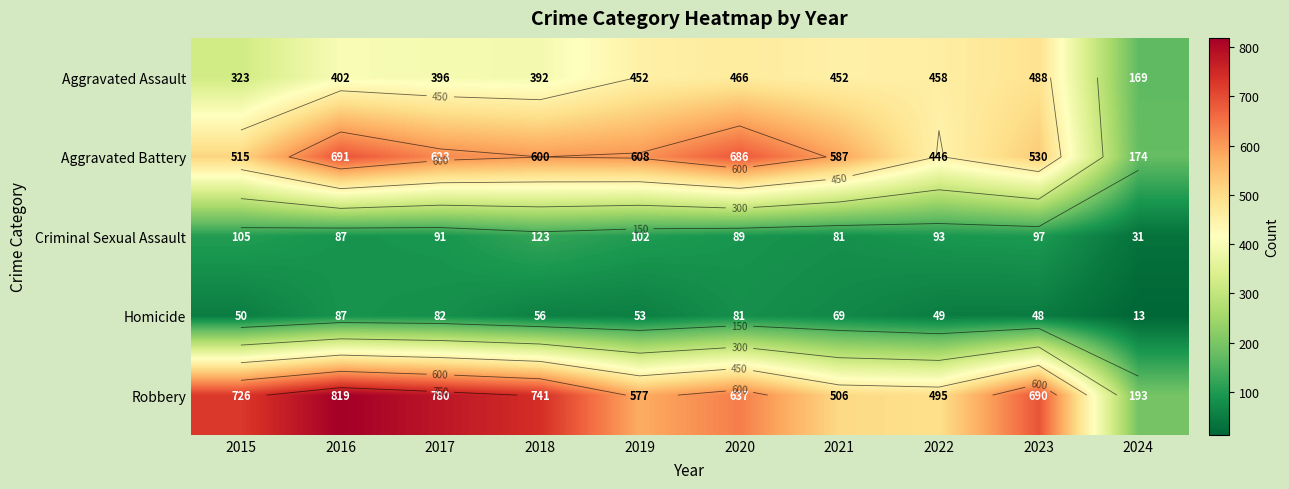

What is the sum of all Aggravated Battery values?

5460